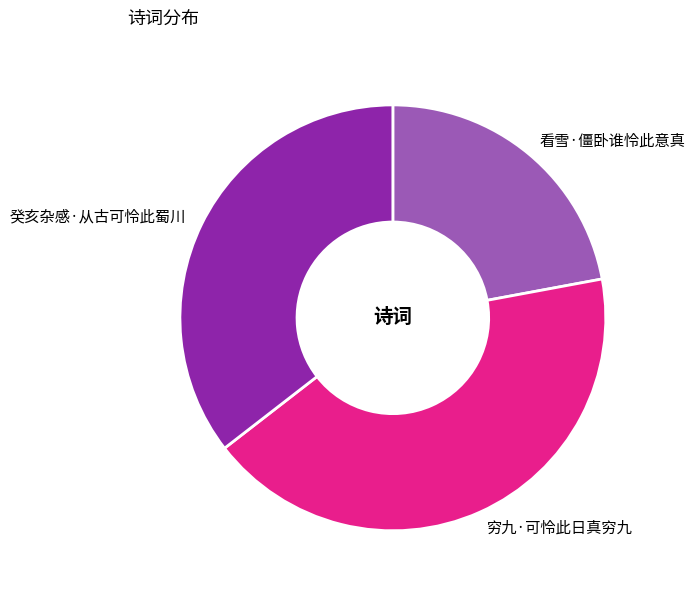

The 穷九·可怜此日真穷九 slice represents 42% of the pie. True or false?

True